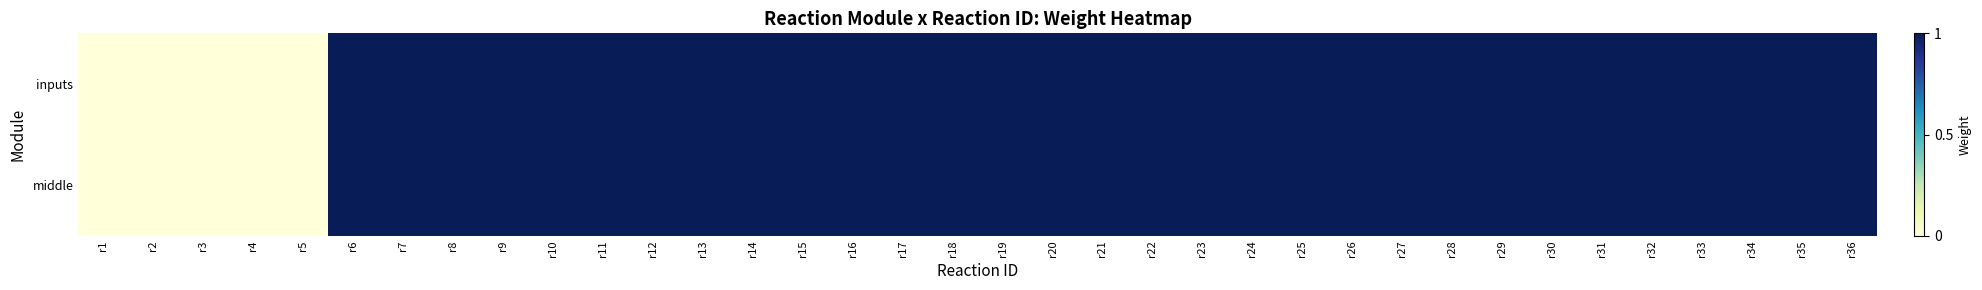

At which category is the sum across all series the highest?

r6